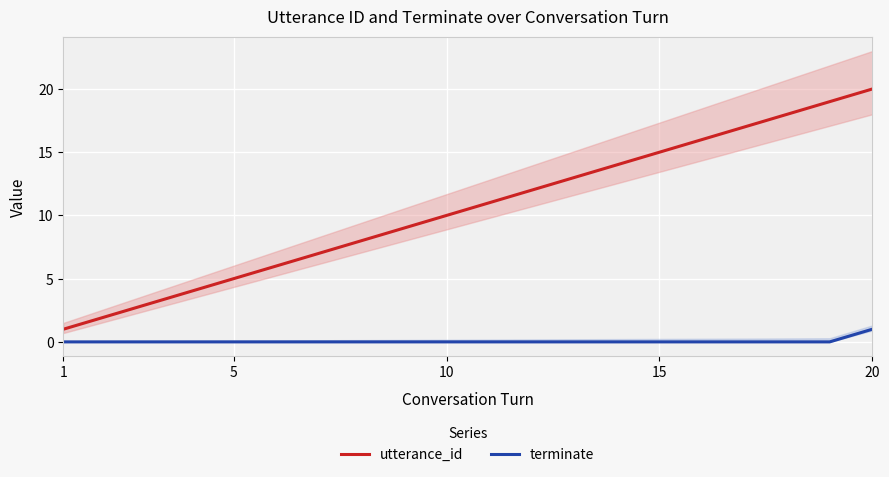

Is the value of utterance_id at 5 greater than the value of terminate at 20?

Yes